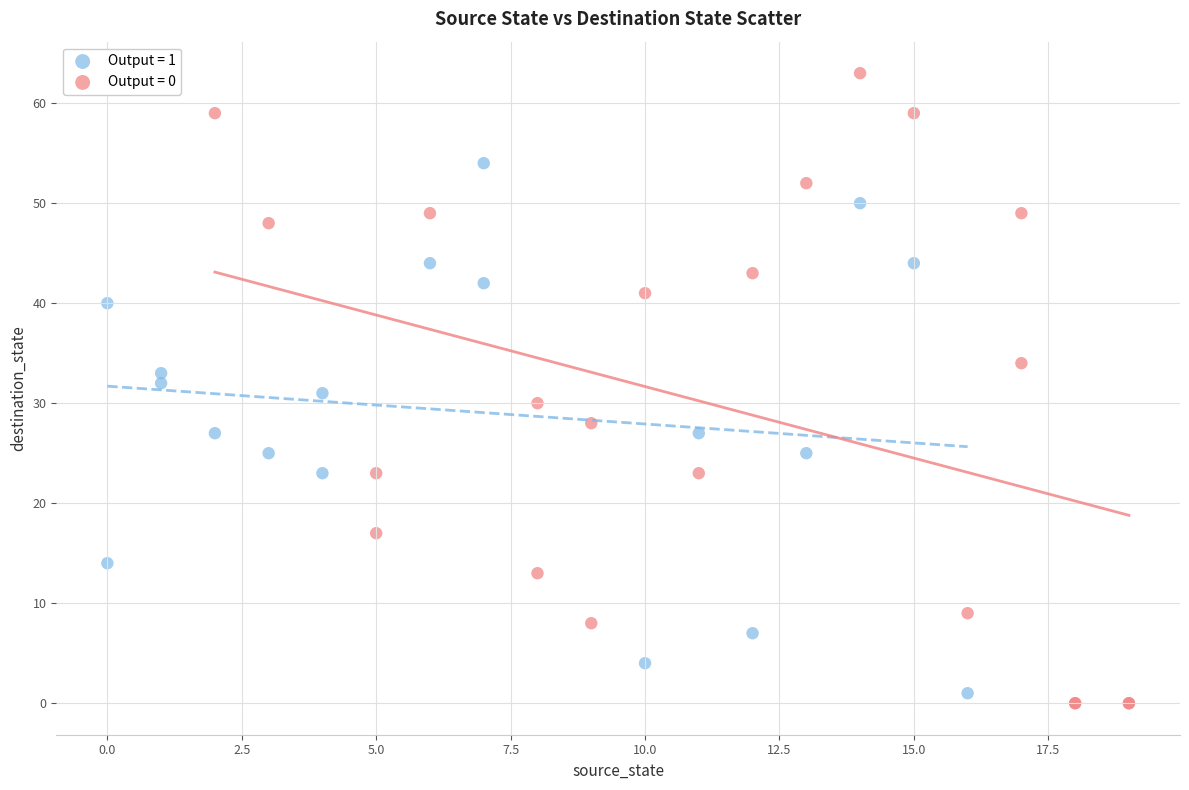

What are all the series names shown in the legend?

Output = 1, Output = 0